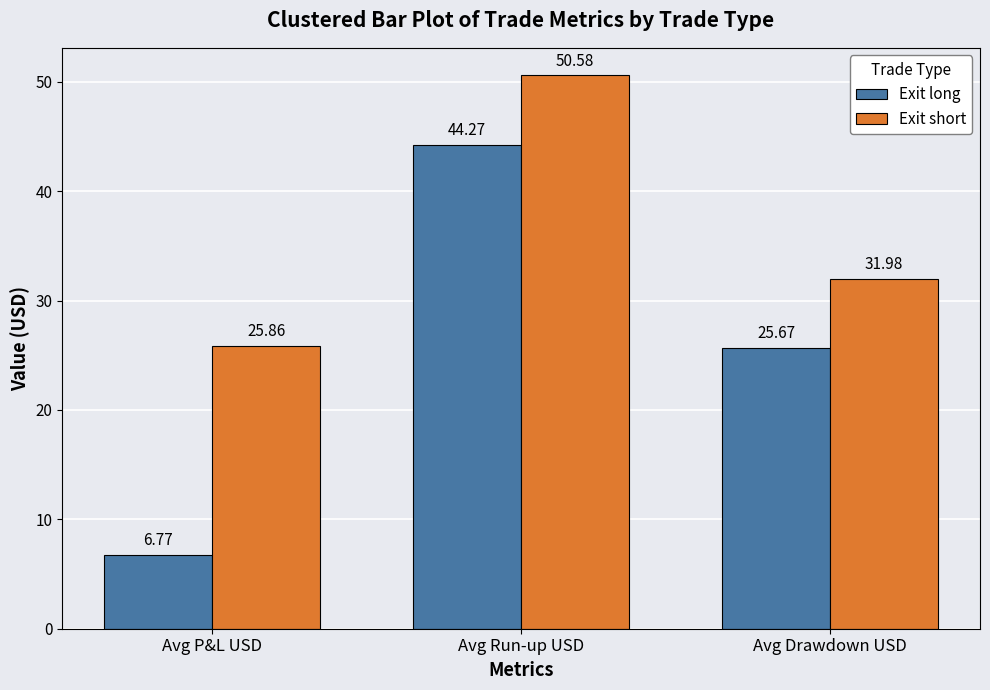

Rank the series by their average value, from lowest to highest.

Exit long, Exit short